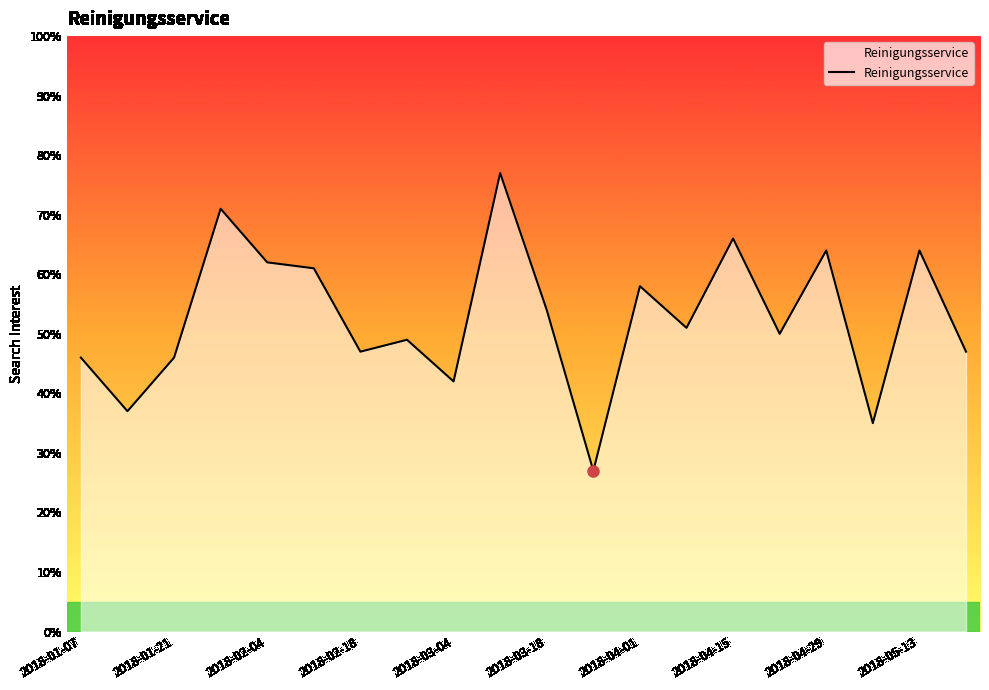

What is the greatest value displayed?

77